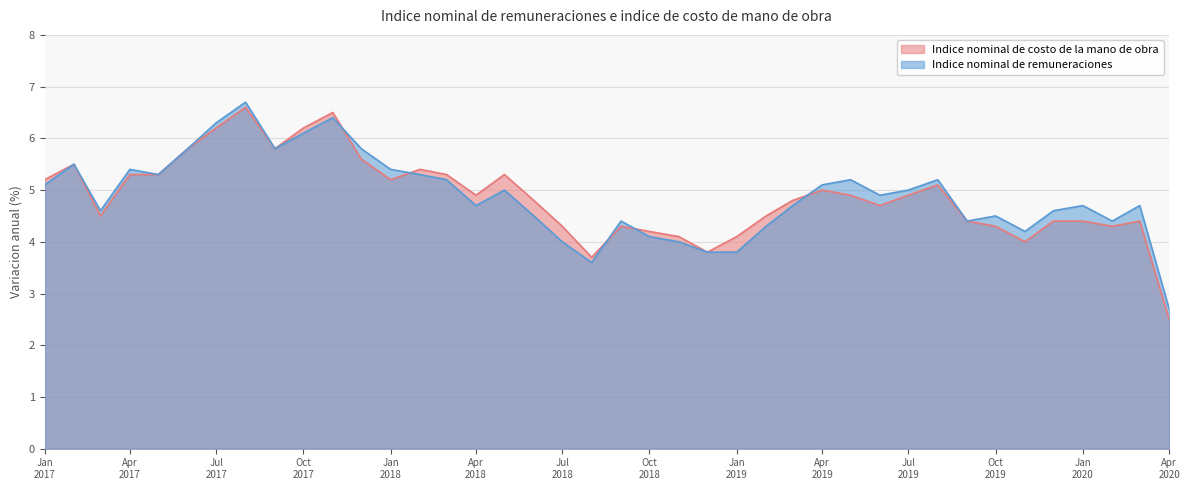

How many values in the Indice nominal de costo de la mano de obra series are below 4?

3